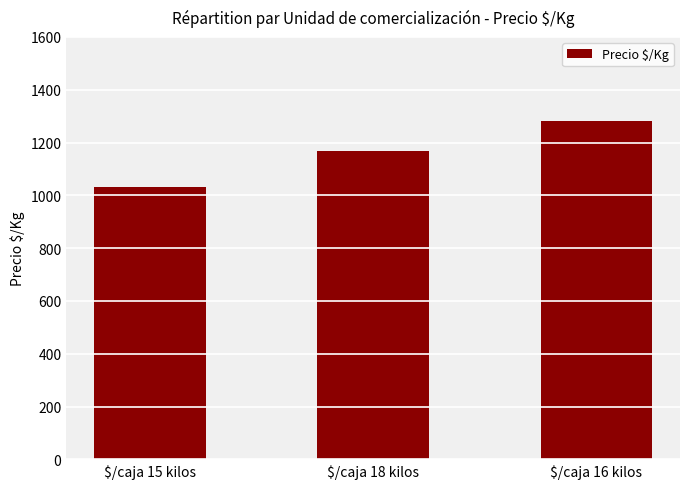

What position from the left is $/caja 15 kilos?

1